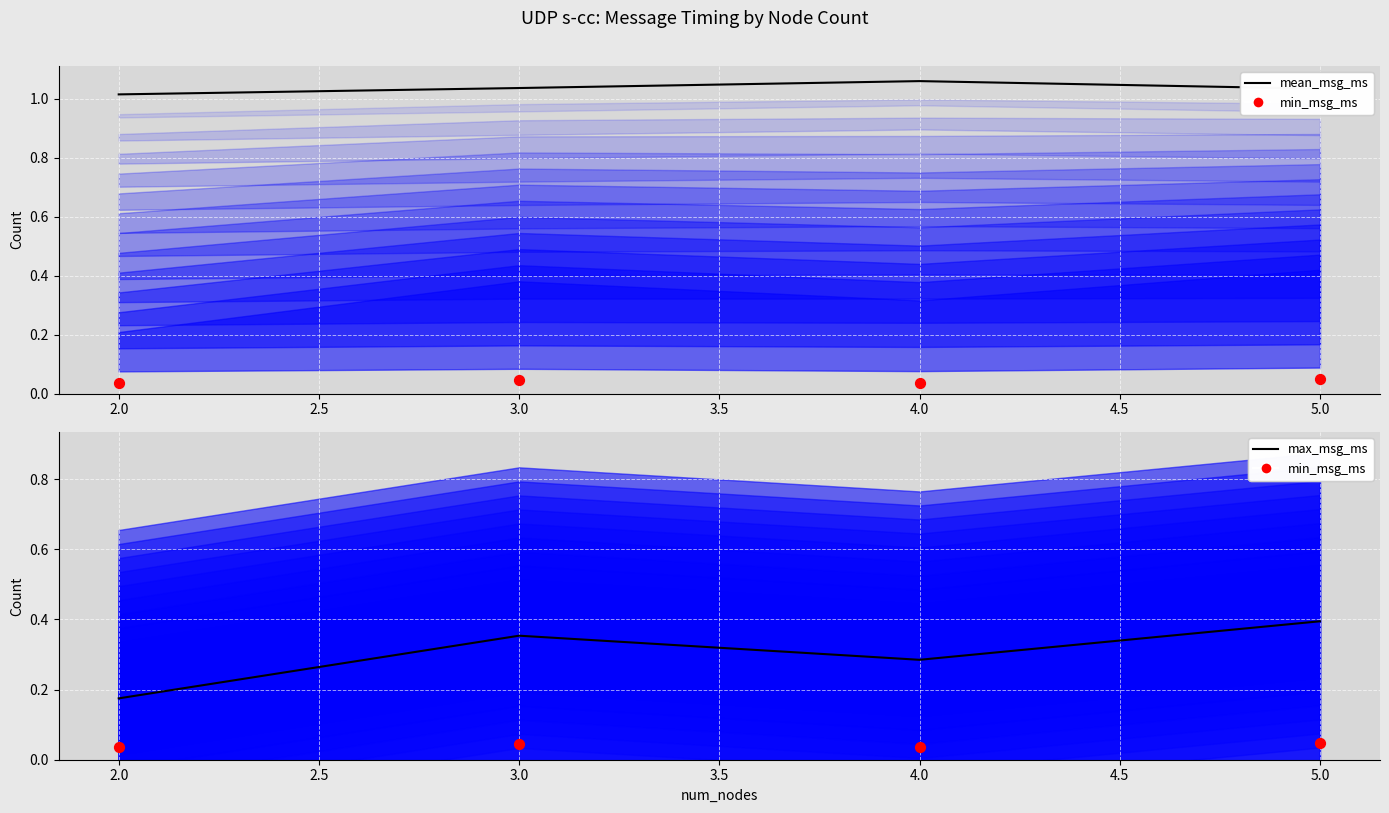

Is the value of mean_msg_ms at 4.0 greater than the value of max_msg_ms at 4.0?

Yes